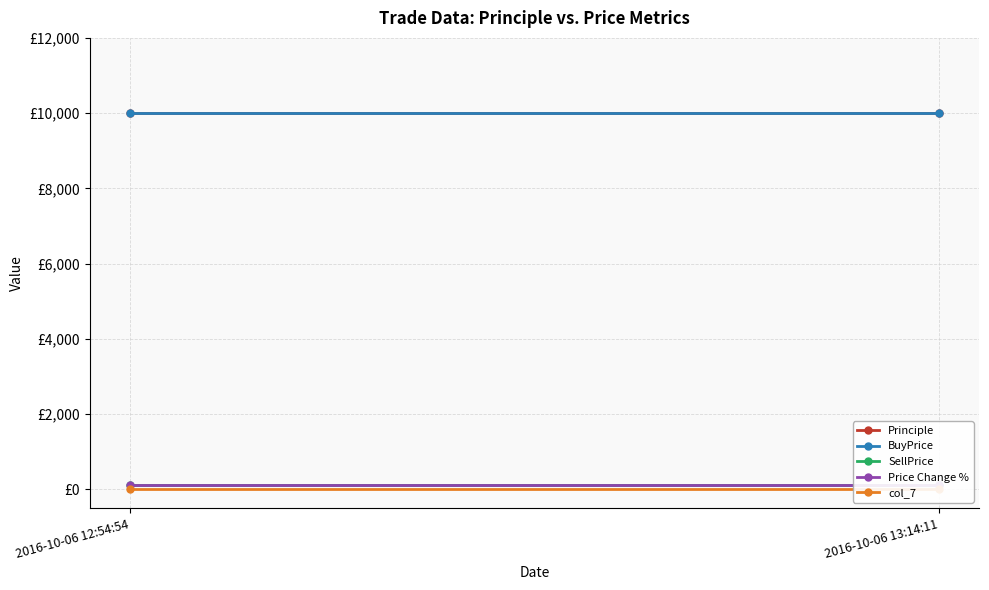

At how many categories does at least one series exceed 7316?

2